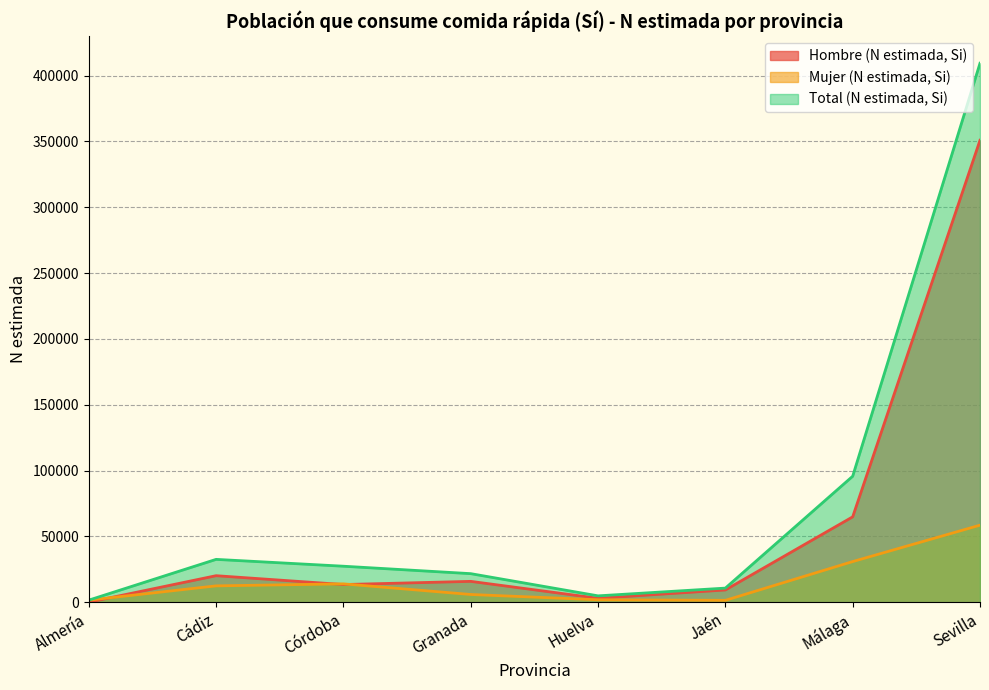

True or false: Mujer (N estimada, Si) and Hombre (N estimada, Si) intersect in this chart.

True